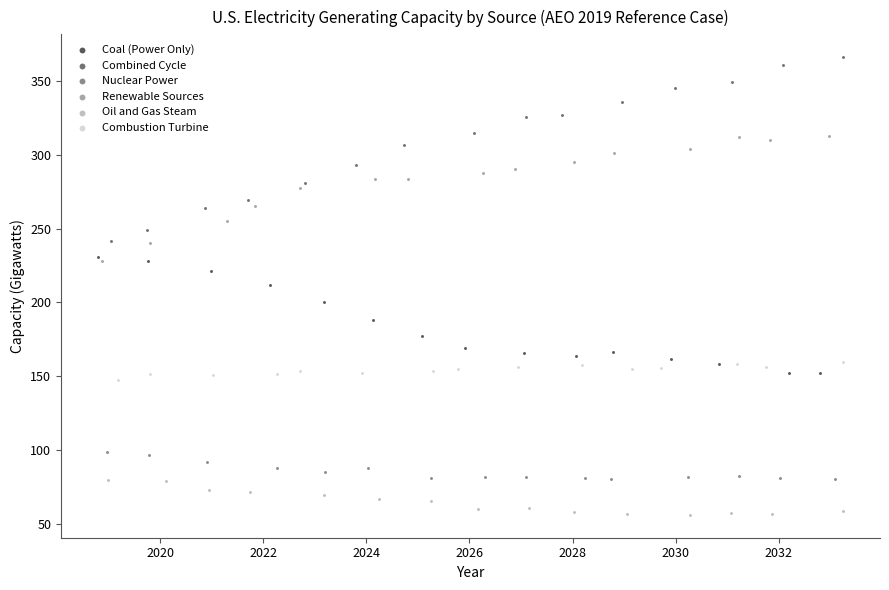

Which series has the largest Y range (max minus min)?

Combined Cycle